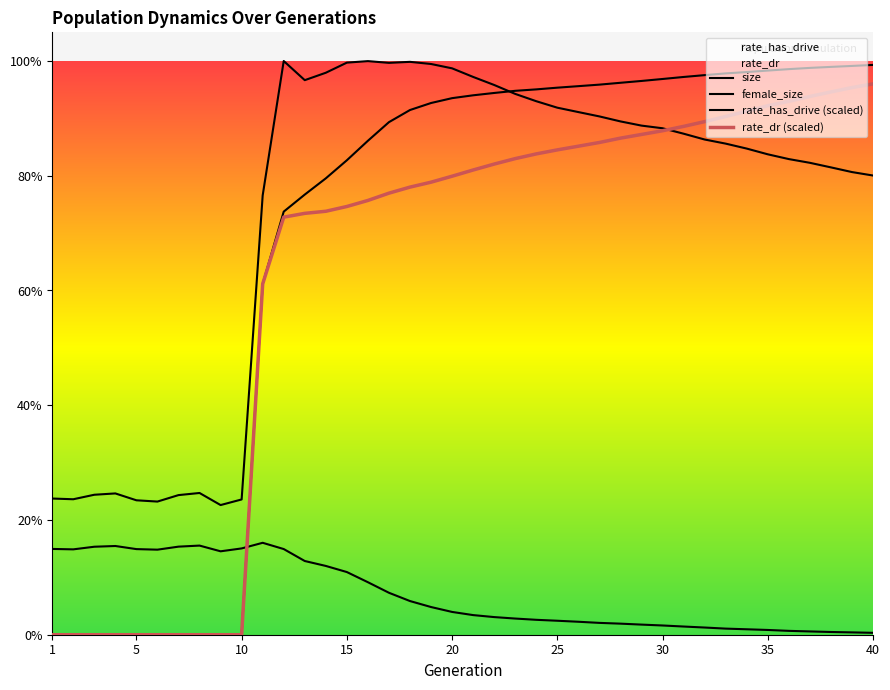

Which series has the largest total across all categories?

size